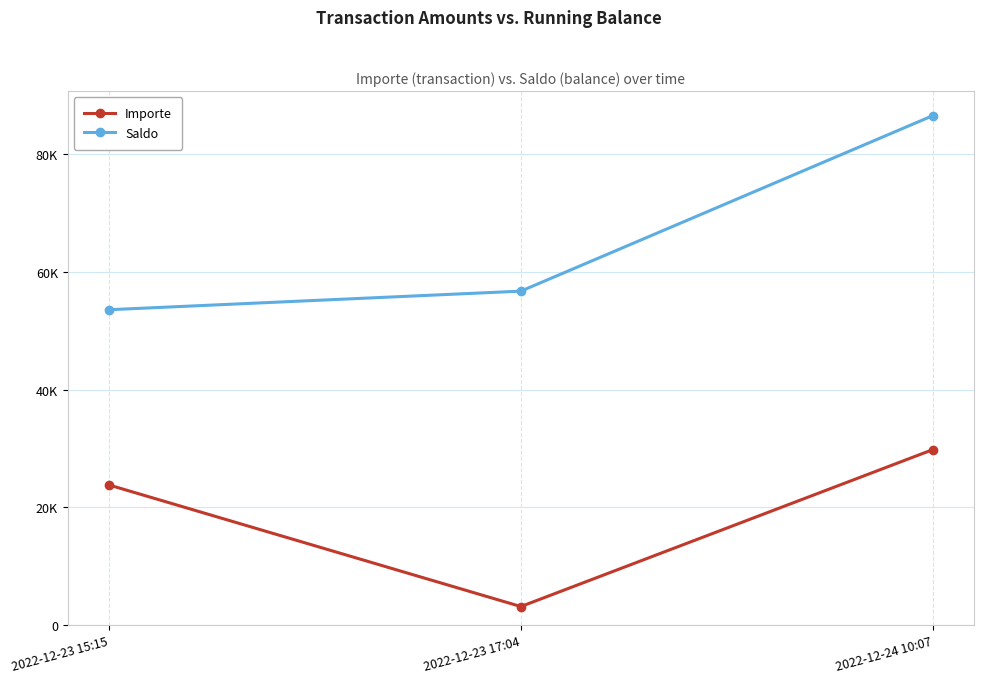

Which label corresponds to the smallest value in the chart?

2022-12-23 17:04